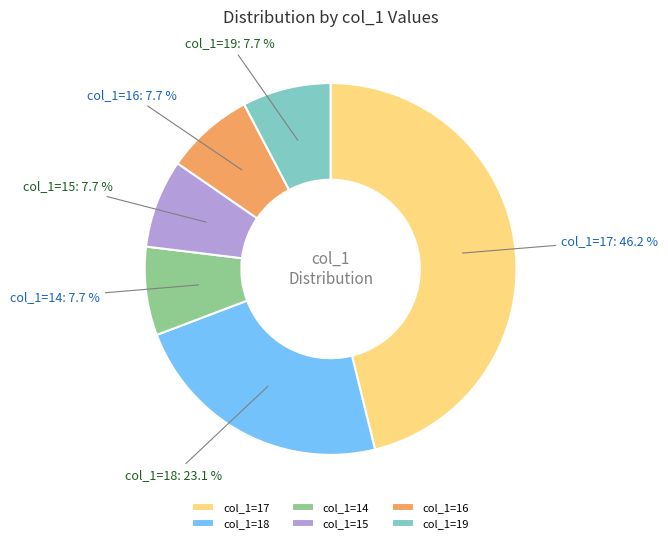

Does col_1=16 account for over 50% of the chart?

No